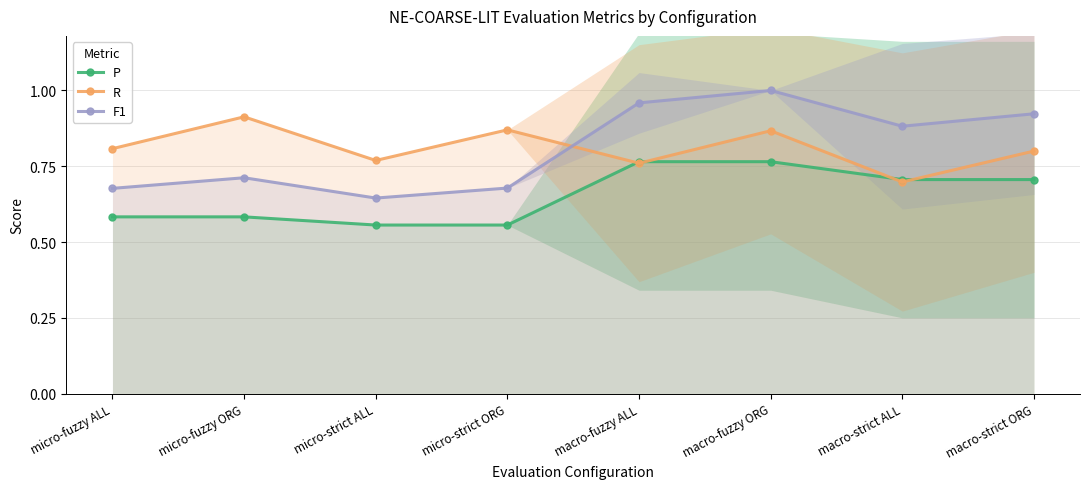

True or false: P has more than 2 interior local peaks.

False